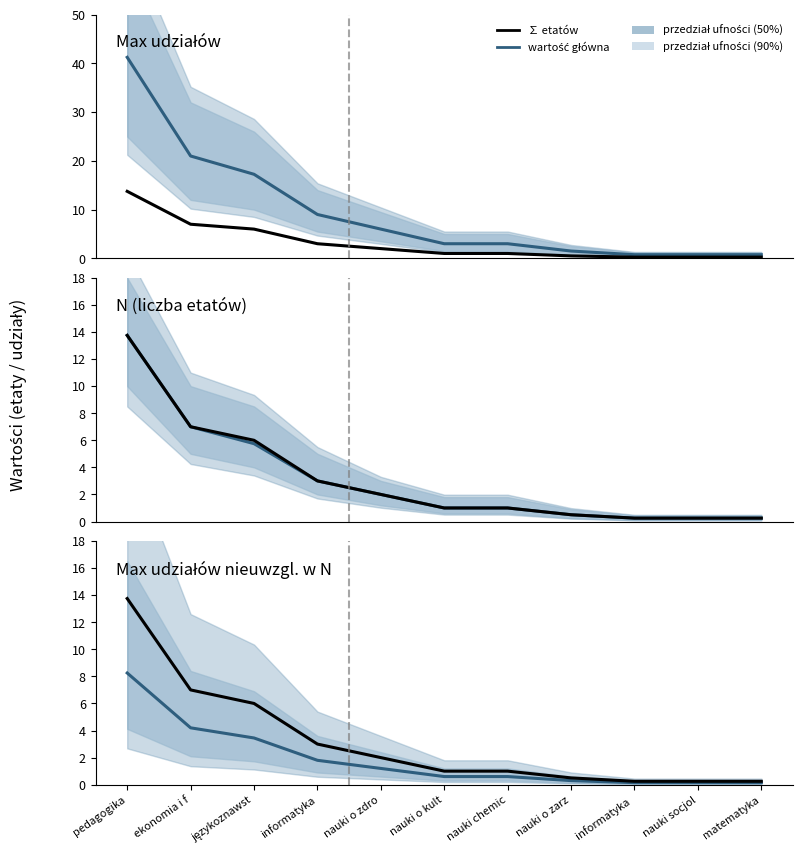

At językoznawst, list the series in order from smallest to largest.

Max udziałów nieuwzgl. w N, N, ∑ etatów, Max udziałów